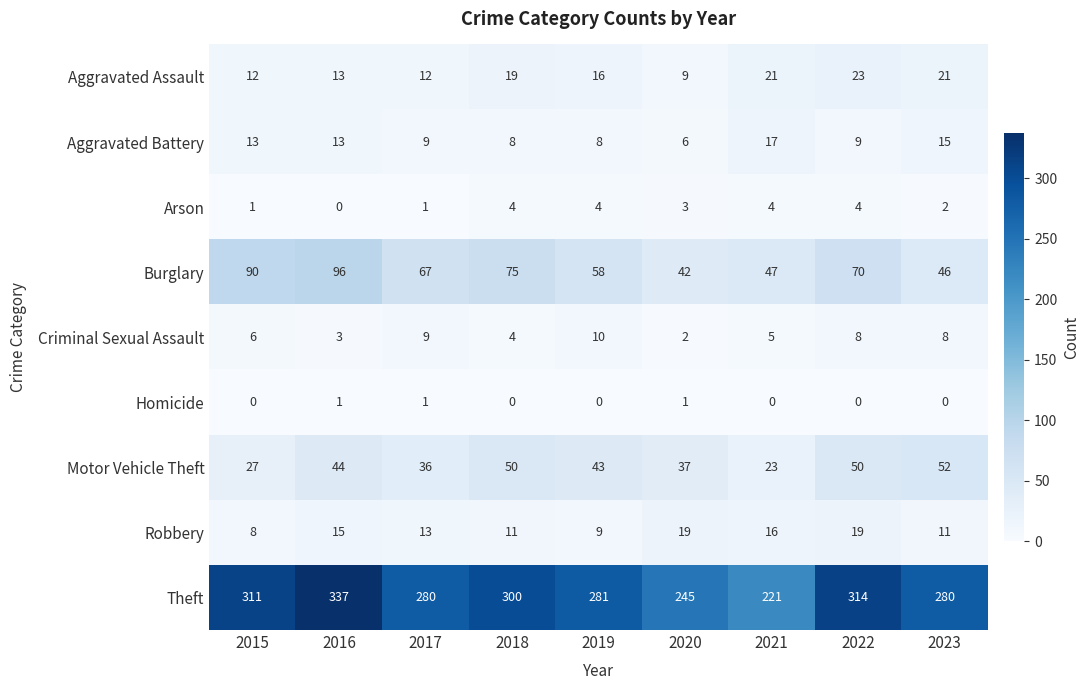

What is the maximum value for Arson?

4